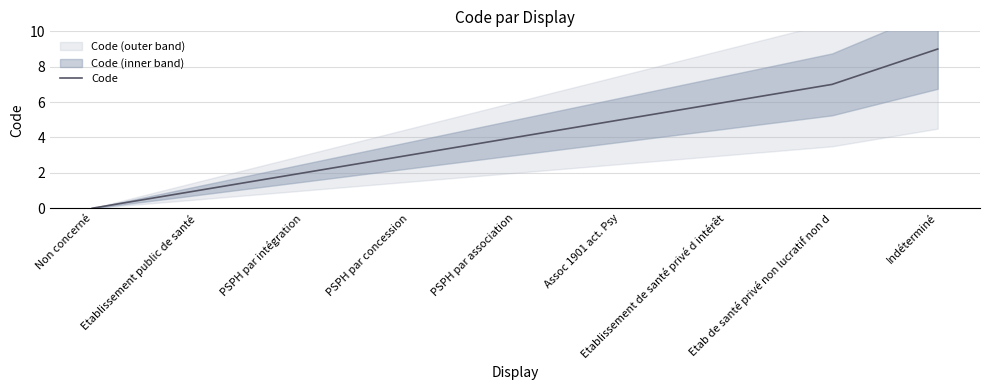

List the labels in order of value, largest first.

Indéterminé, Etab de santé privé non lucratif non d, Etablissement de santé privé d intérêt, Assoc 1901 act. Psy, PSPH par association, PSPH par concession, PSPH par intégration, Etablissement public de santé, Non concerné